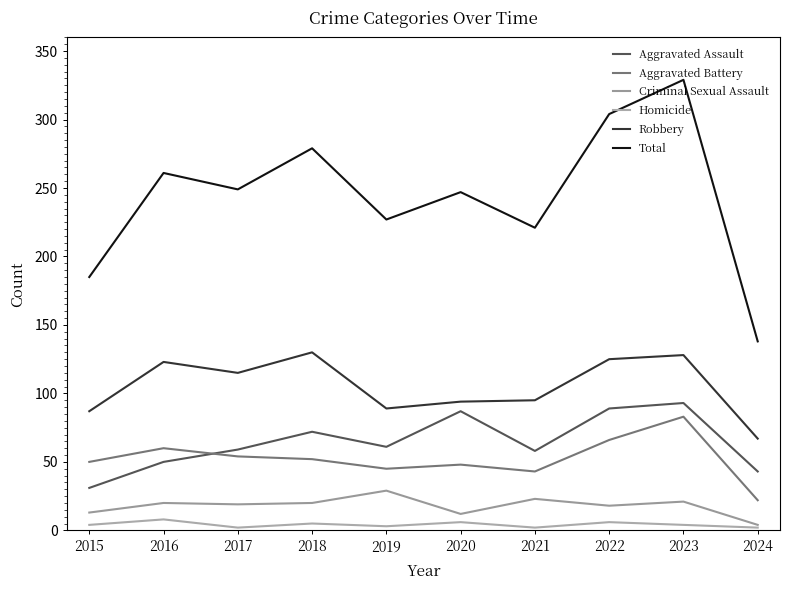

At which category is the sum across all series the highest?

2023